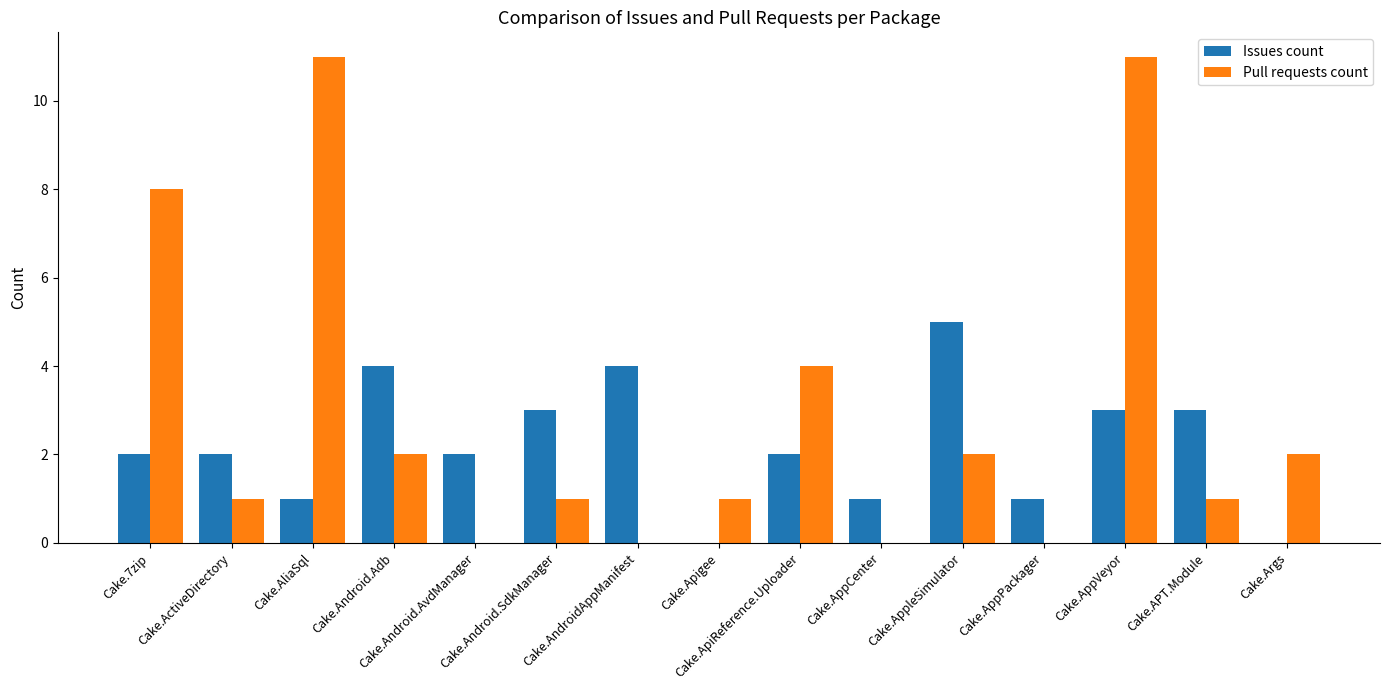

Reading right to left, extract all data points from this chart.

Issues count: Cake.Args=0	Cake.APT.Module=3	Cake.AppVeyor=3	Cake.AppPackager=1	Cake.AppleSimulator=5	Cake.AppCenter=1	Cake.ApiReference.Uploader=2	Cake.Apigee=0	Cake.AndroidAppManifest=4	Cake.Android.SdkManager=3	Cake.Android.AvdManager=2	Cake.Android.Adb=4	Cake.AliaSql=1	Cake.ActiveDirectory=2	Cake.7zip=2
Pull requests count: Cake.Args=2	Cake.APT.Module=1	Cake.AppVeyor=11	Cake.AppPackager=0	Cake.AppleSimulator=2	Cake.AppCenter=0	Cake.ApiReference.Uploader=4	Cake.Apigee=1	Cake.AndroidAppManifest=0	Cake.Android.SdkManager=1	Cake.Android.AvdManager=0	Cake.Android.Adb=2	Cake.AliaSql=11	Cake.ActiveDirectory=1	Cake.7zip=8